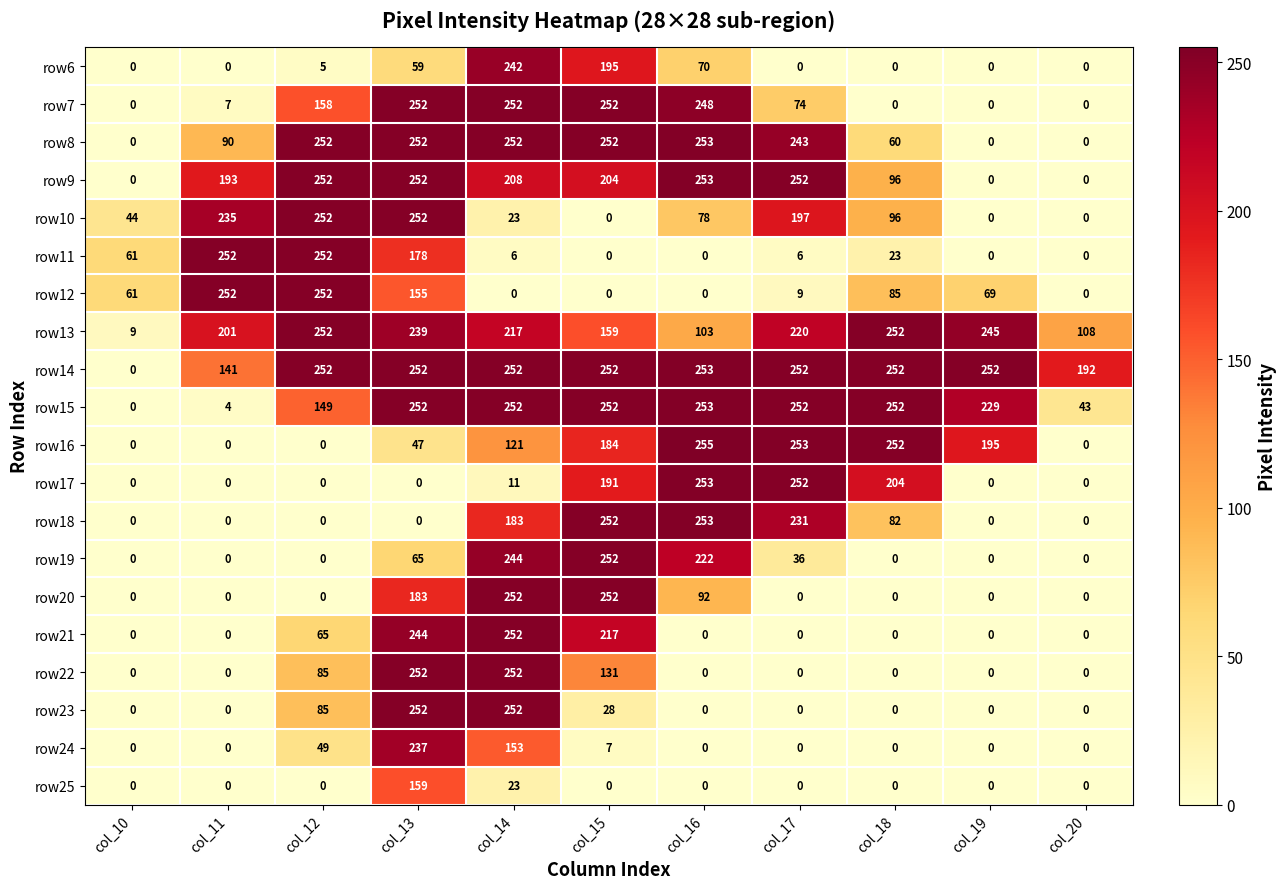

What is the approximate value of row12 at col_19, to the nearest 5?

70